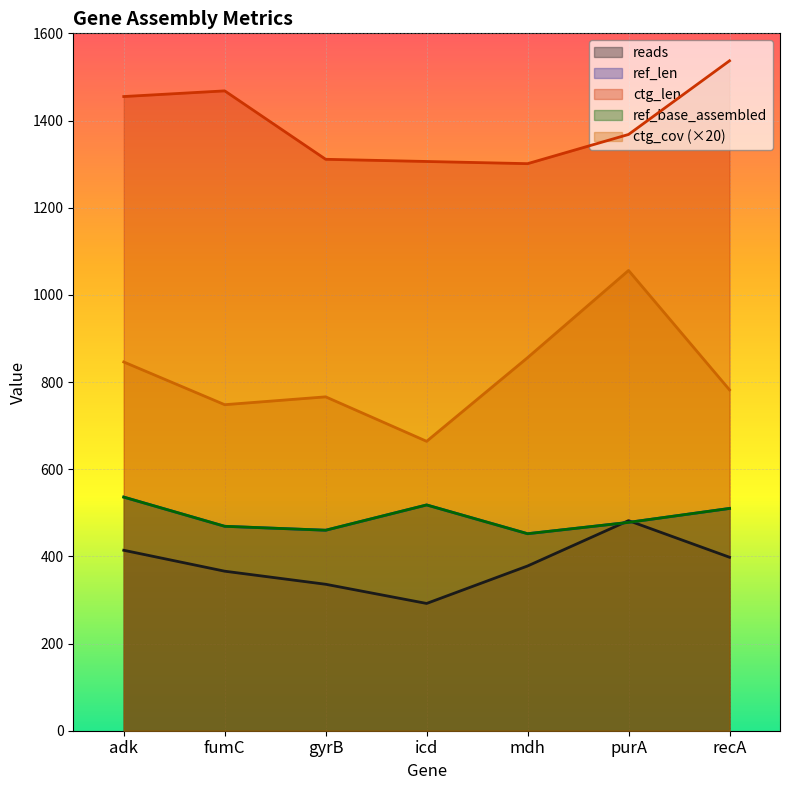

How many data points in ctg_cov are less than 782?

3